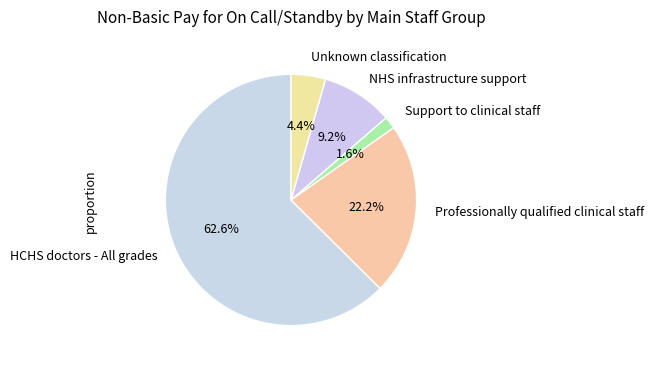

To the nearest percent, what is the difference between the NHS infrastructure support and Professionally qualified clinical staff slice percentages?

13%